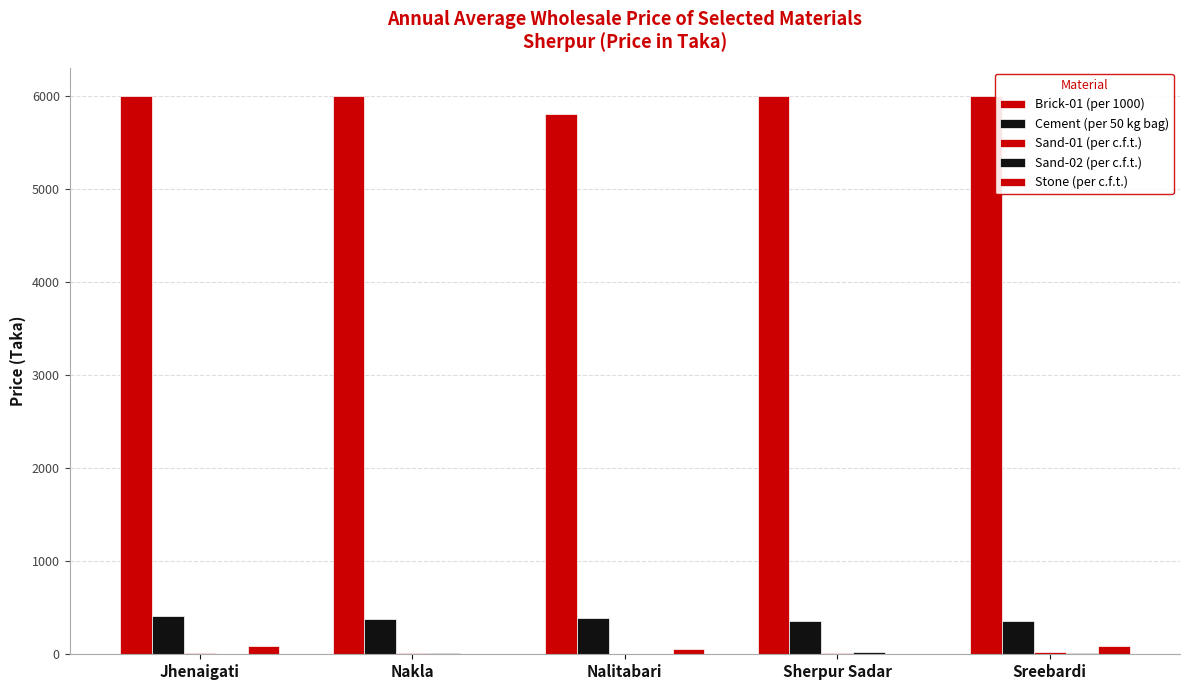

How many data points does each series have?

5